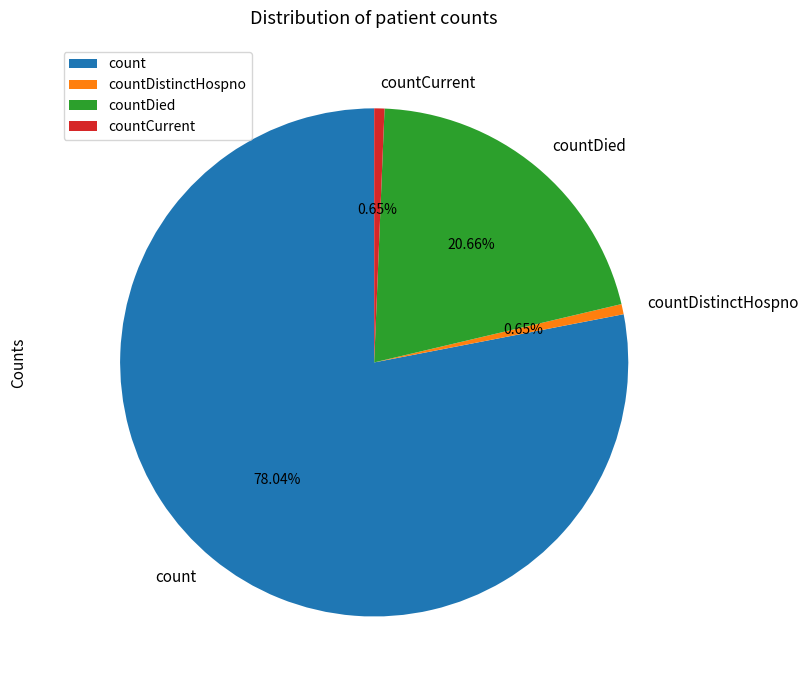

Is it true that count is 85% of the pie?

False